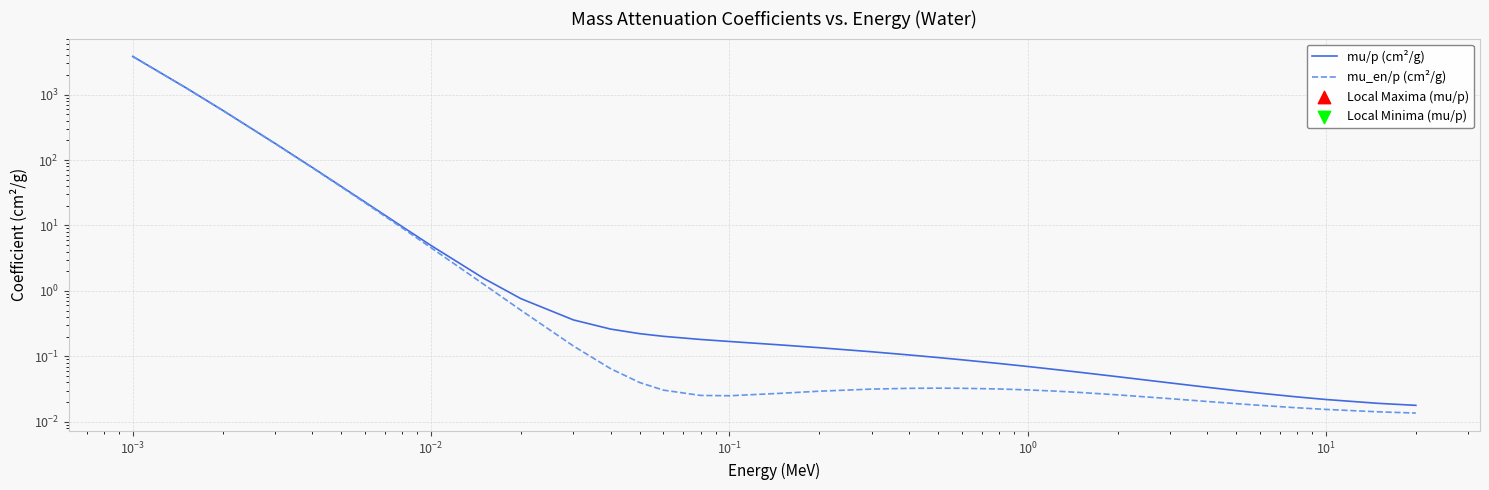

Which series has the largest total across all categories?

mu/p (cm²/g)